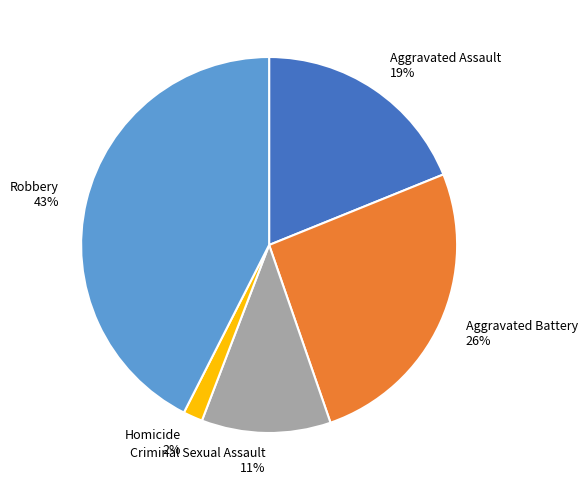

To the nearest percent, what percentage of the pie is Aggravated Assault?

19%